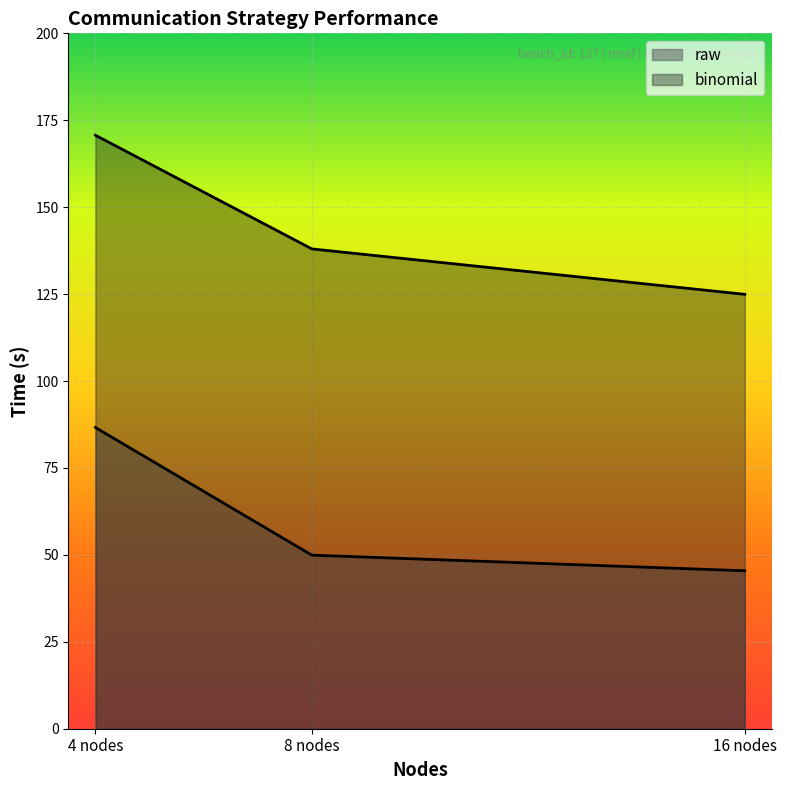

Rank the series by their maximum value, from highest to lowest.

binomial, raw